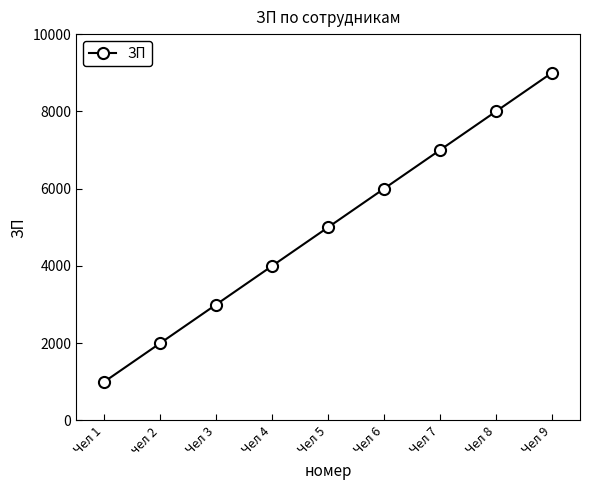

What is the approximate value at Чел 7?

7000